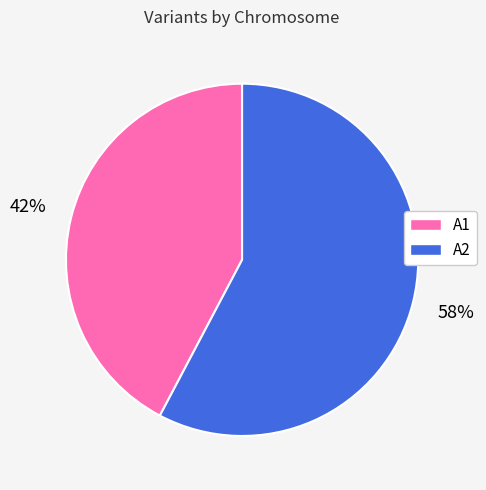

Is there any slice that represents more than half of the pie?

Yes